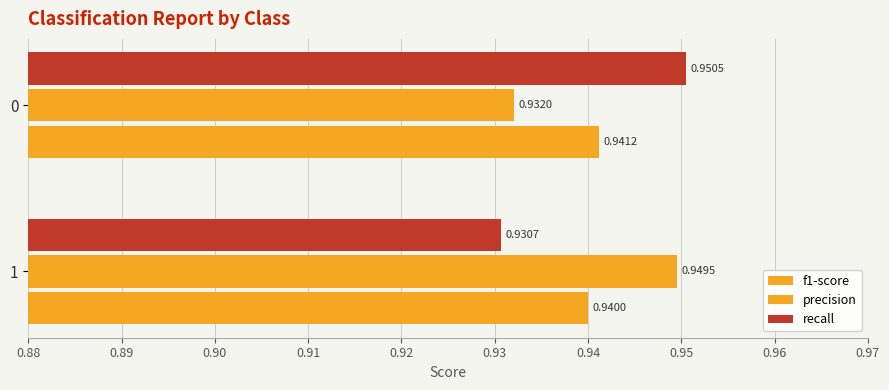

Count the number of data series in this chart.

3